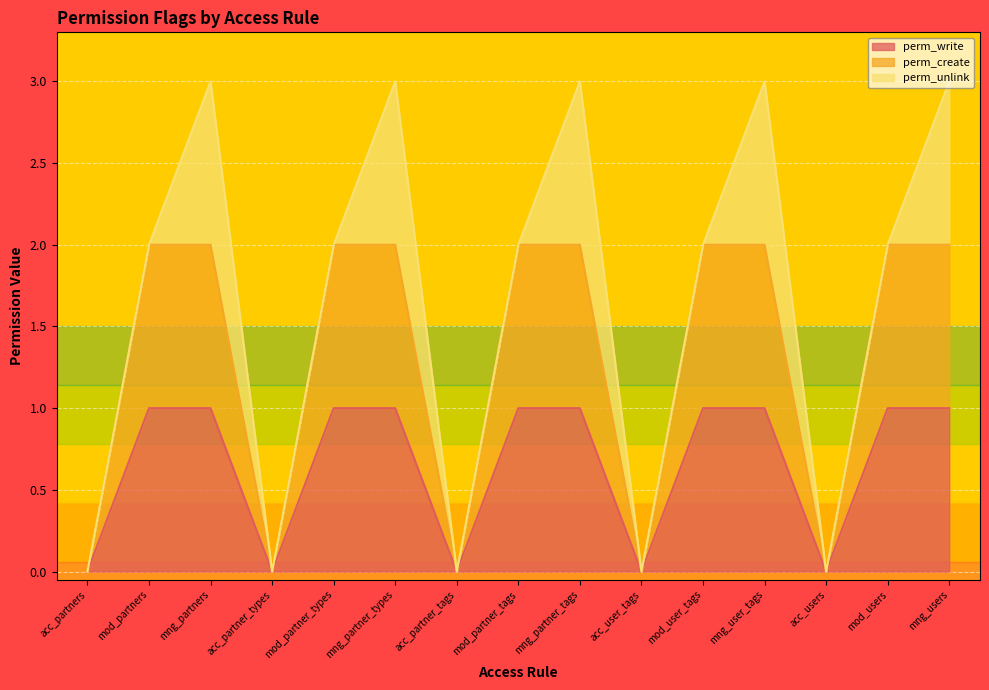

Which has a higher value, mng_partners or mod_users?

mng_partners